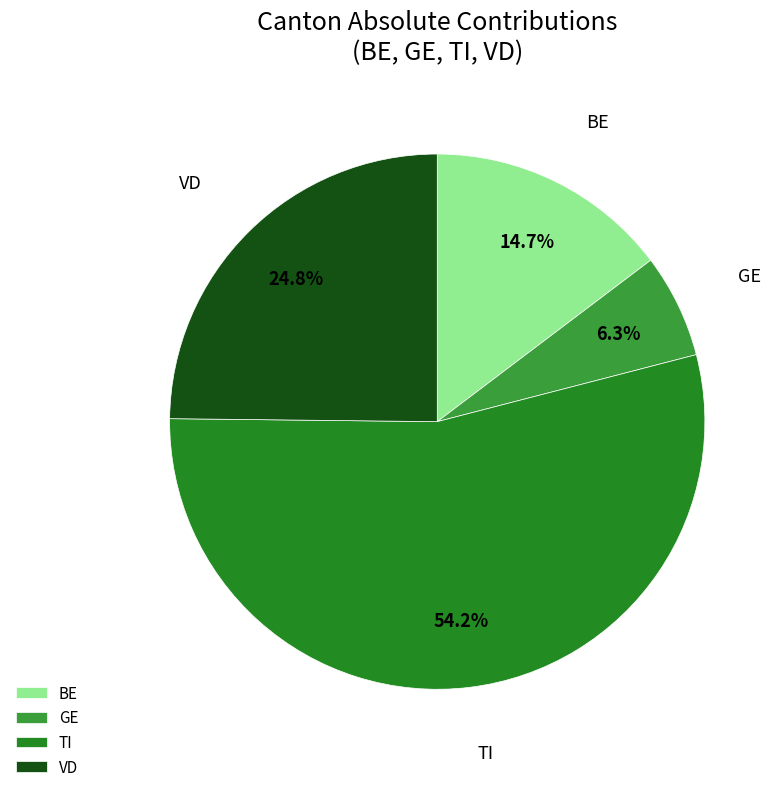

Rank the categories by value from highest to lowest.

TI, VD, BE, GE